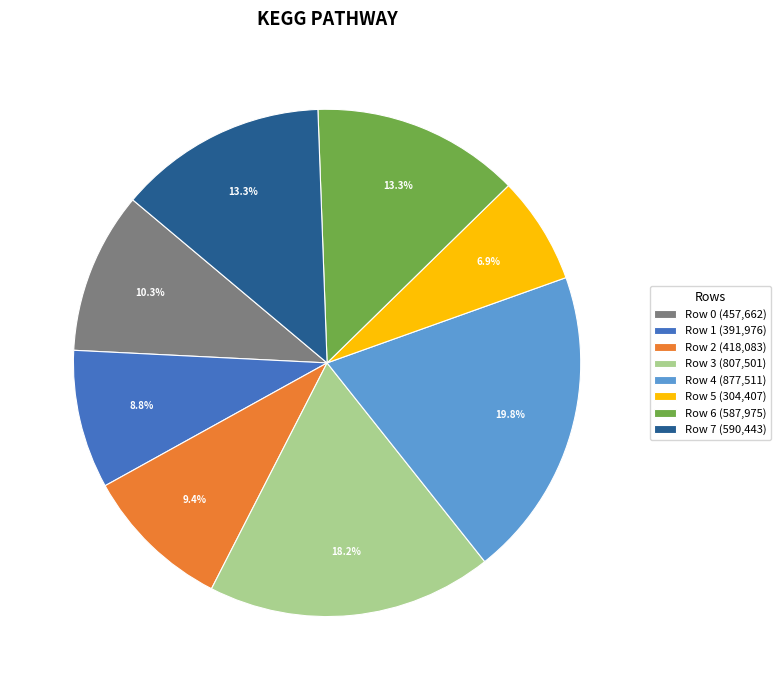

Which slice is the smallest?

Row 5